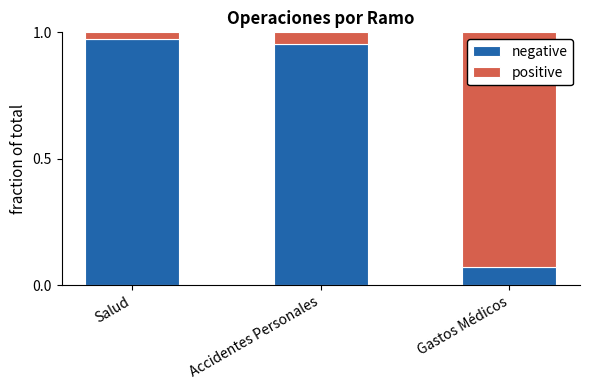

What is the sum of all negative values?

2.0